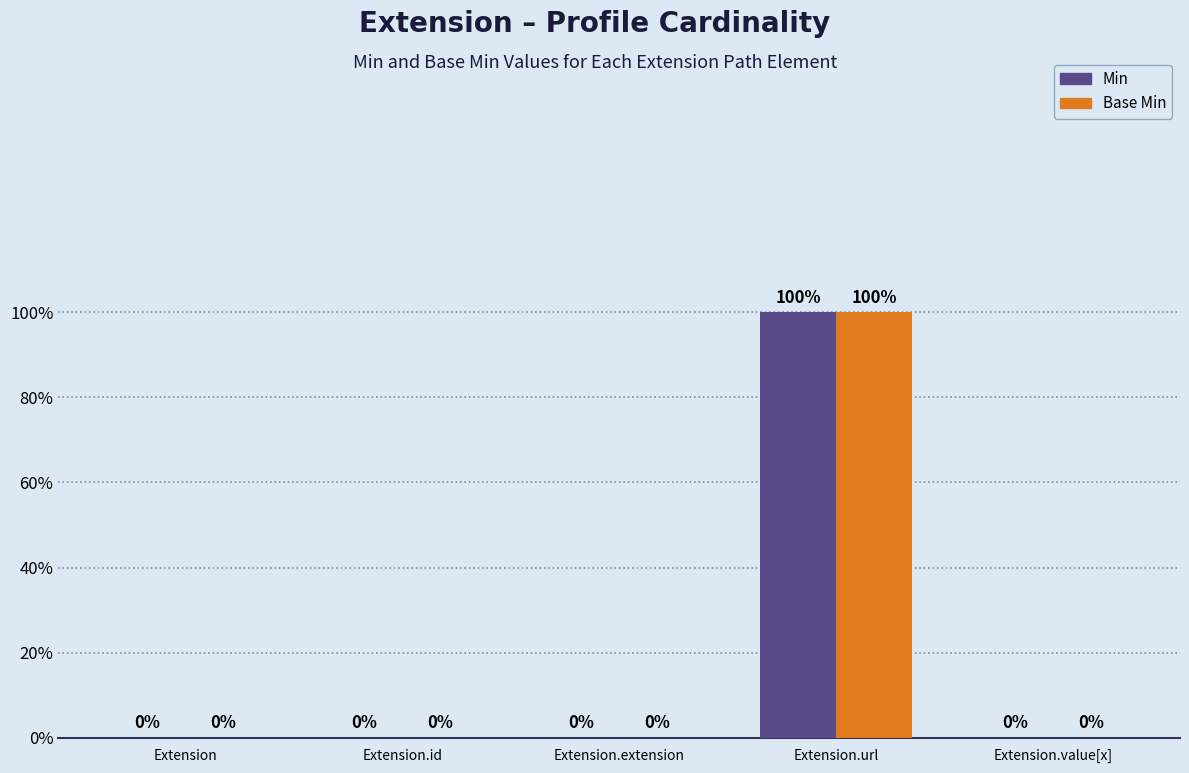

Which series has the widest spread of values?

Min